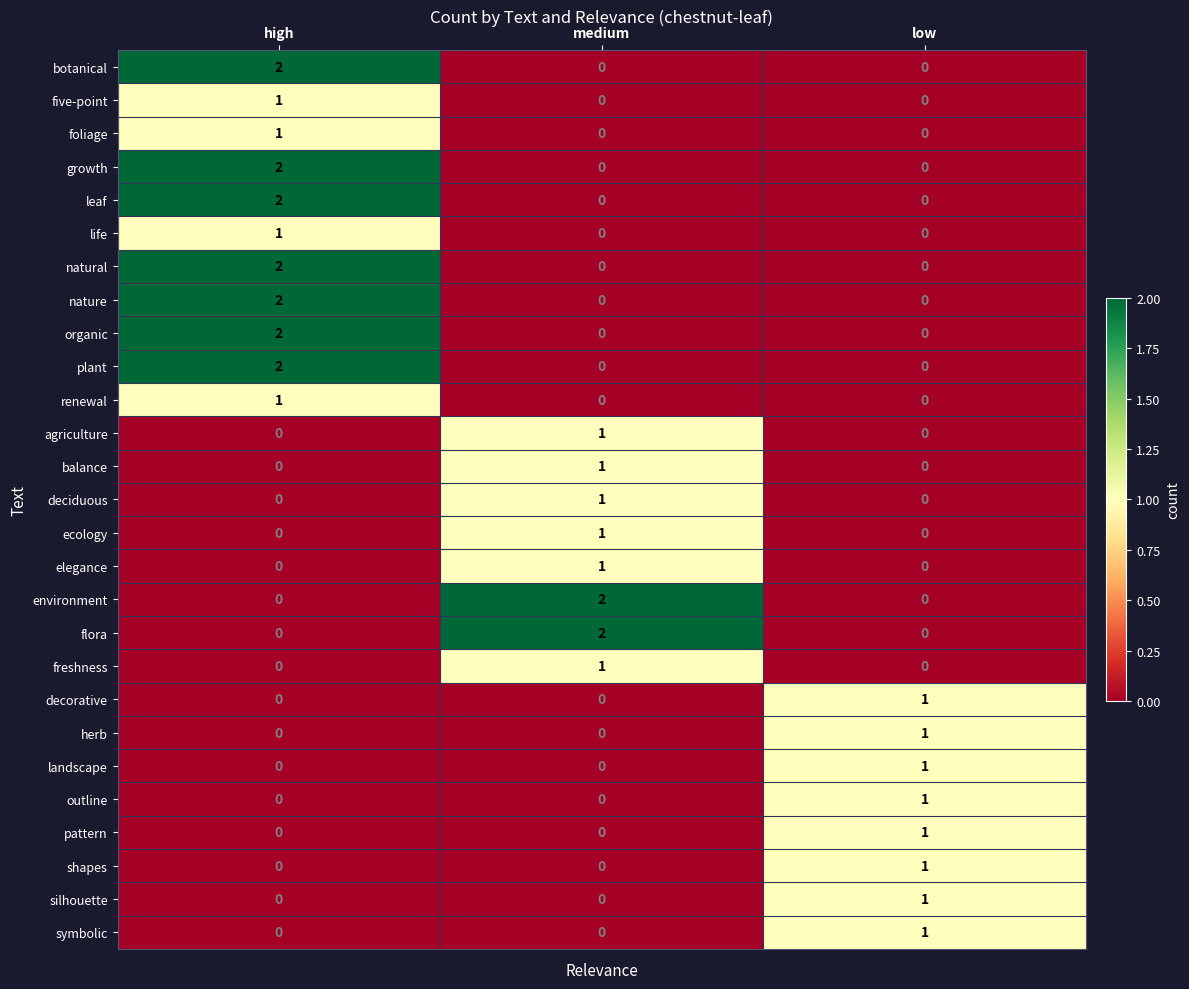

Count the pattern values in the range 0 to 1.

3